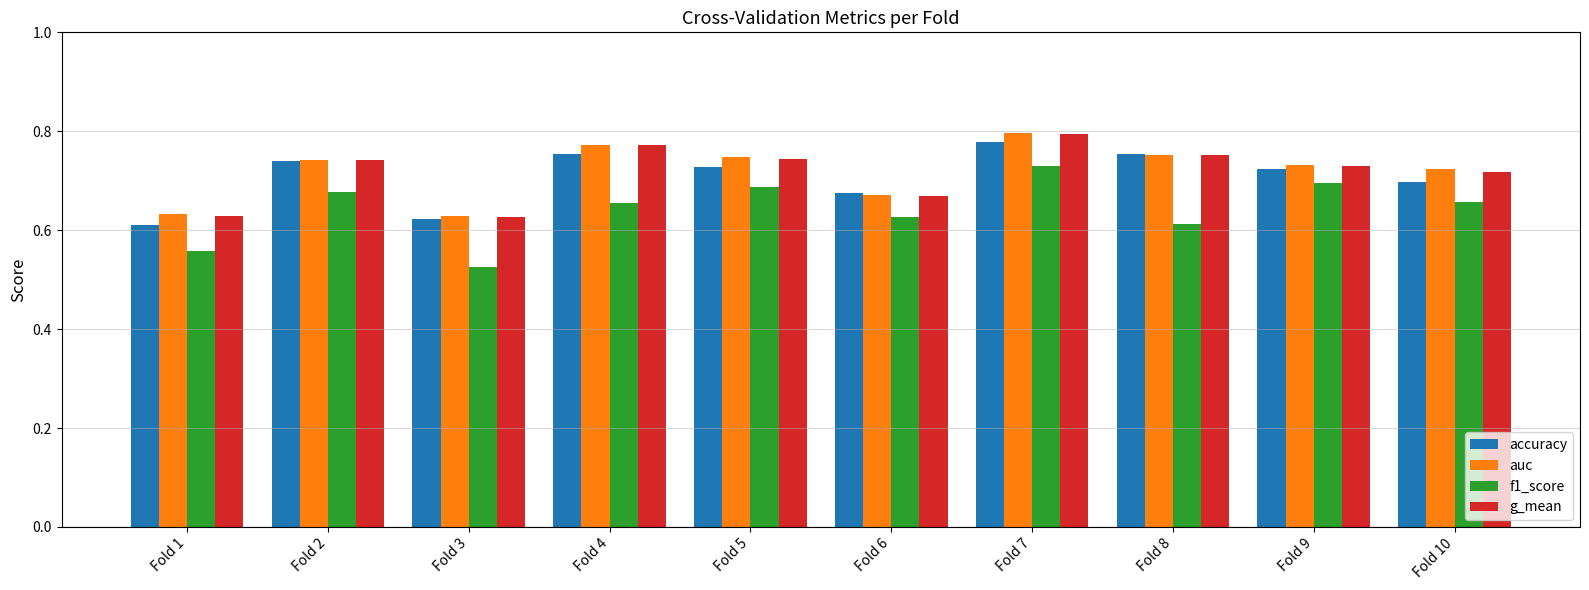

Which series changed the most between Fold 4 and Fold 6?

auc